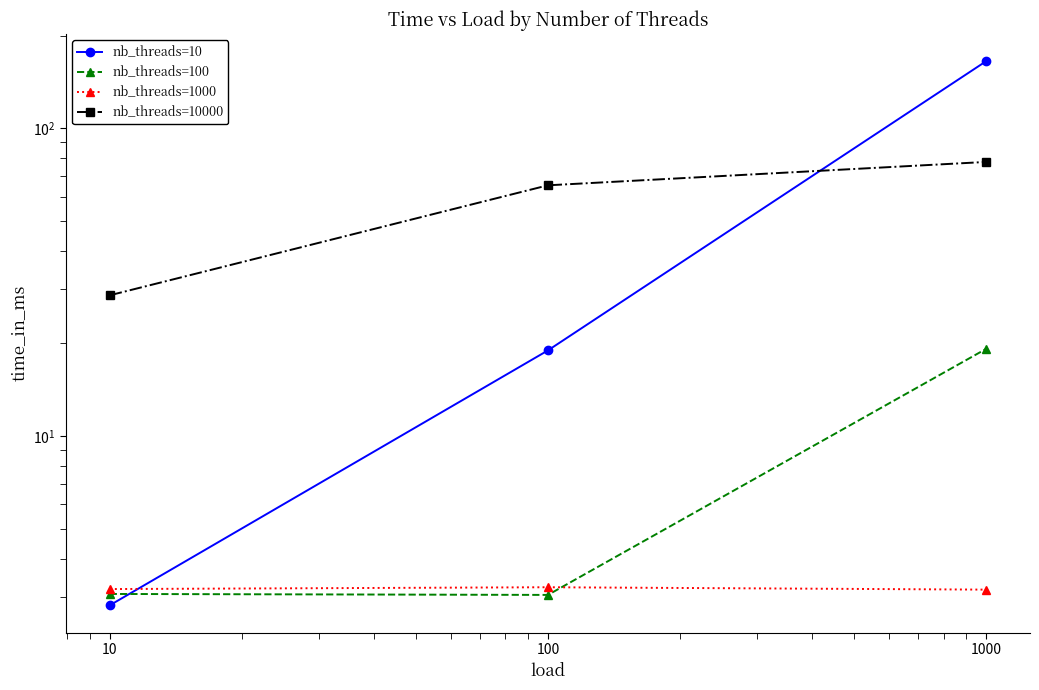

Which series has the largest total across all categories?

nb_threads=10